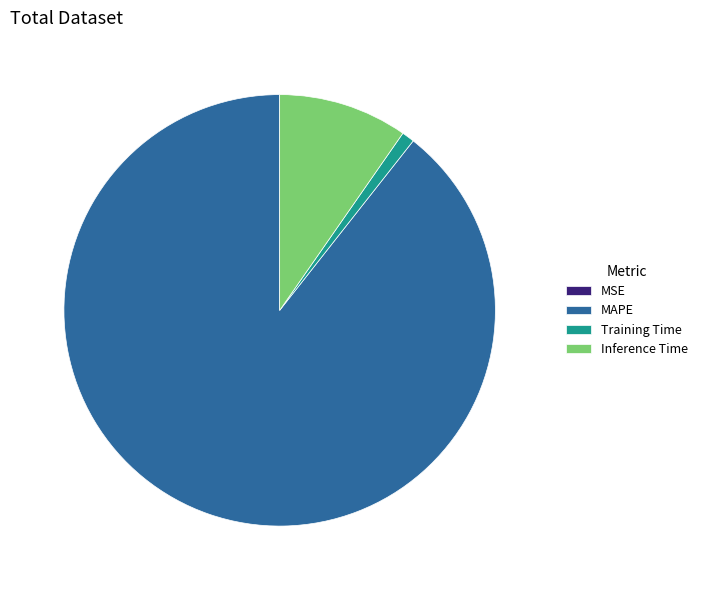

Which slice is the largest?

MAPE